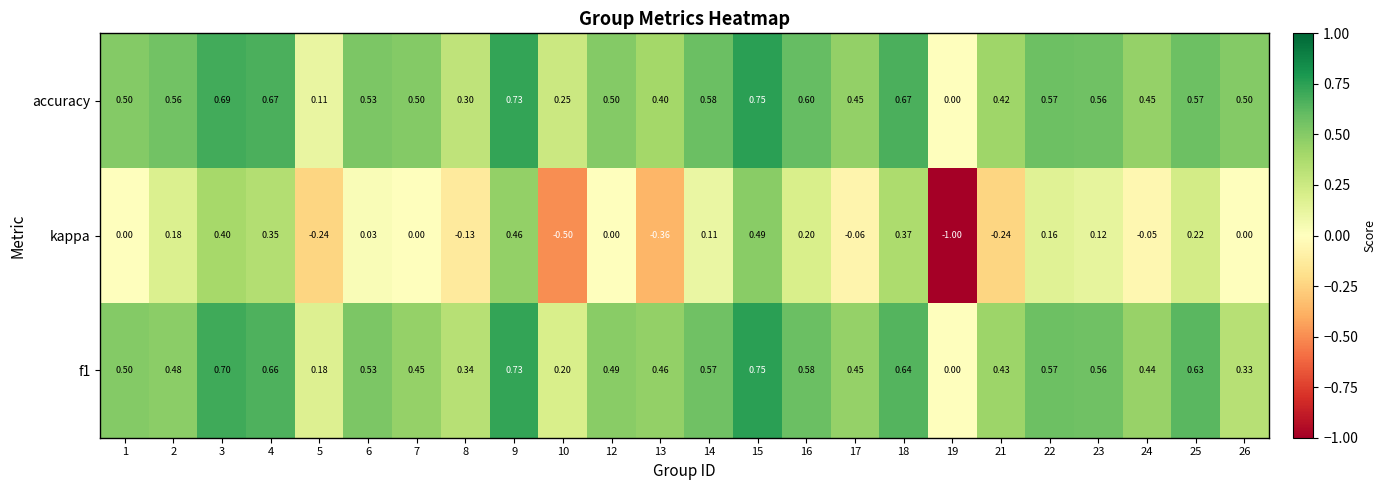

Which series has the largest range (max minus min)?

kappa